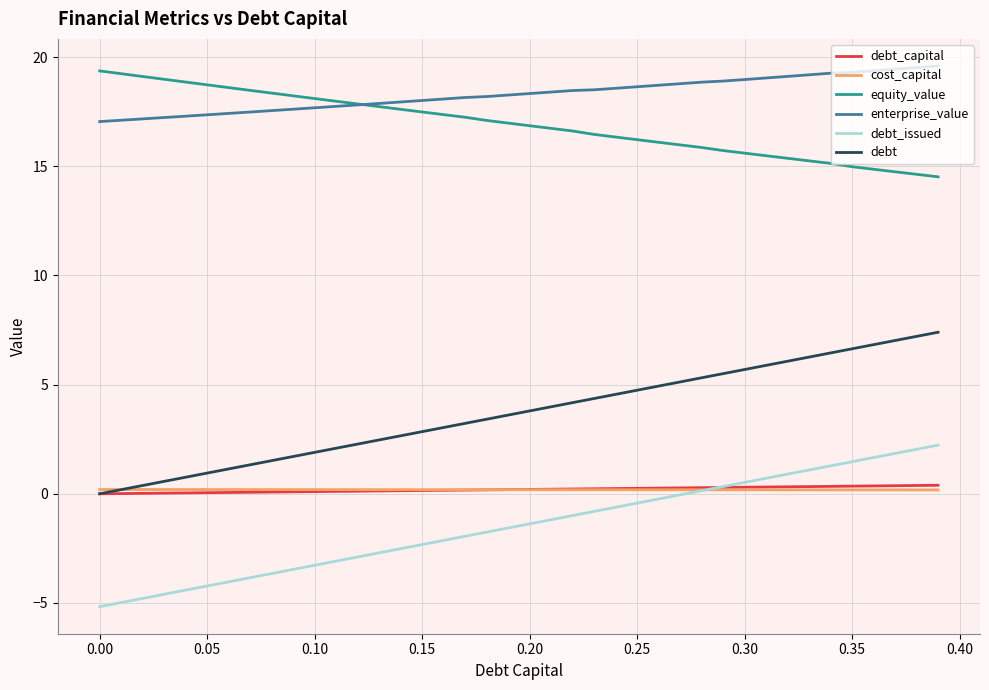

True or false: enterprise_value and cost_capital intersect in this chart.

False